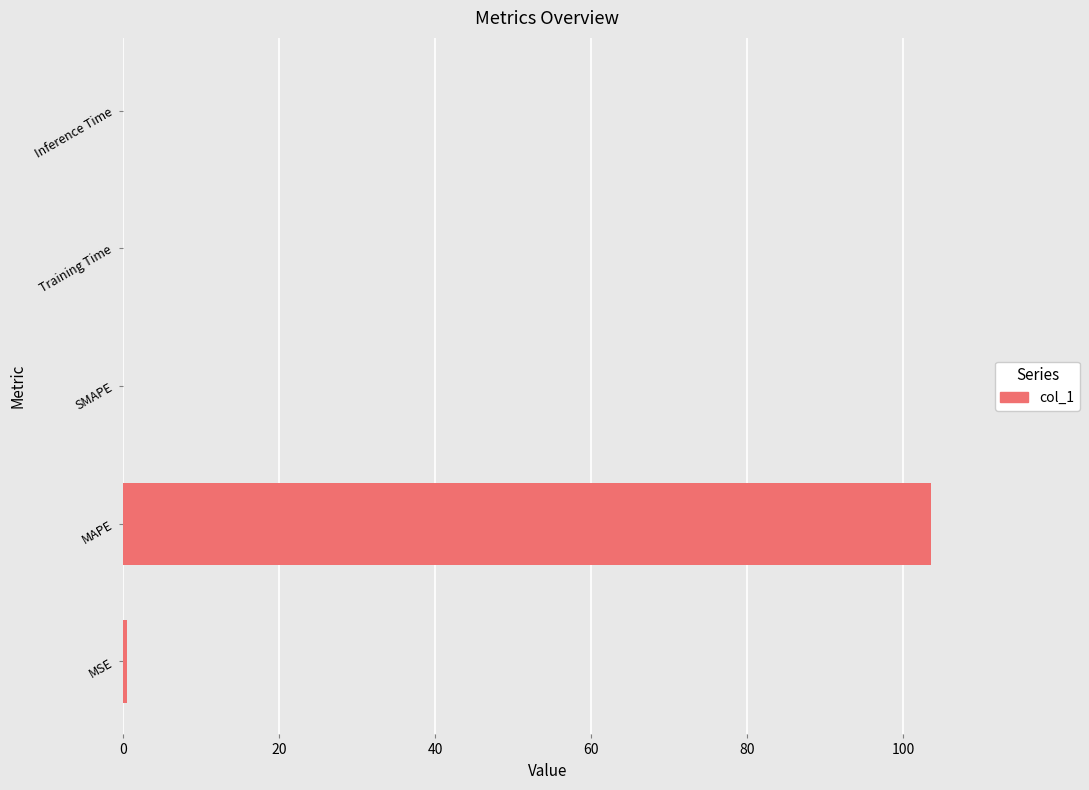

What is the sum of all values?

104.0